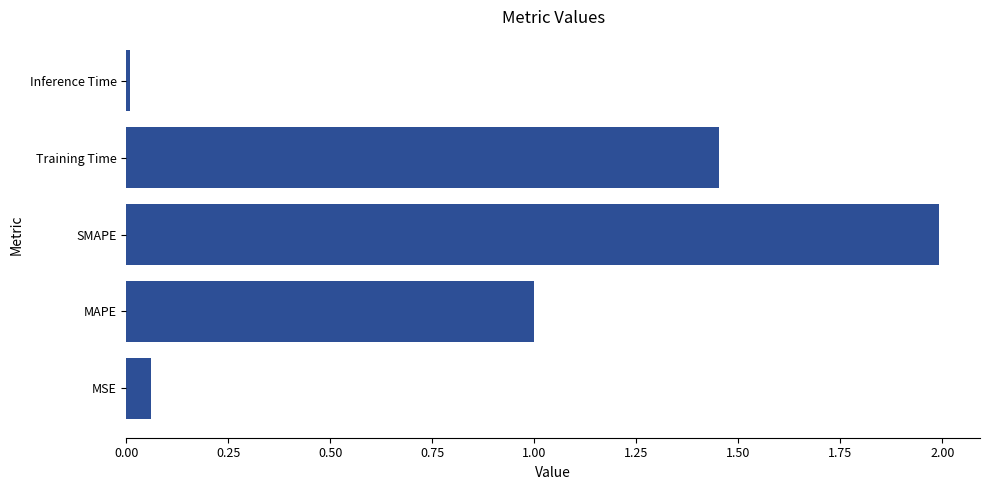

What is the greatest value displayed?

2.0